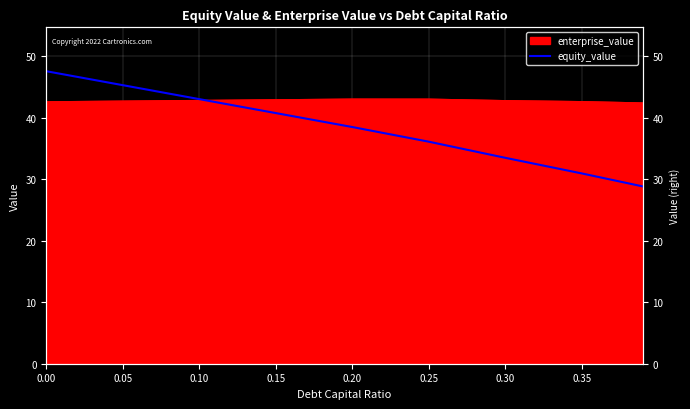

What is the difference between the maximum and minimum values?

18.7